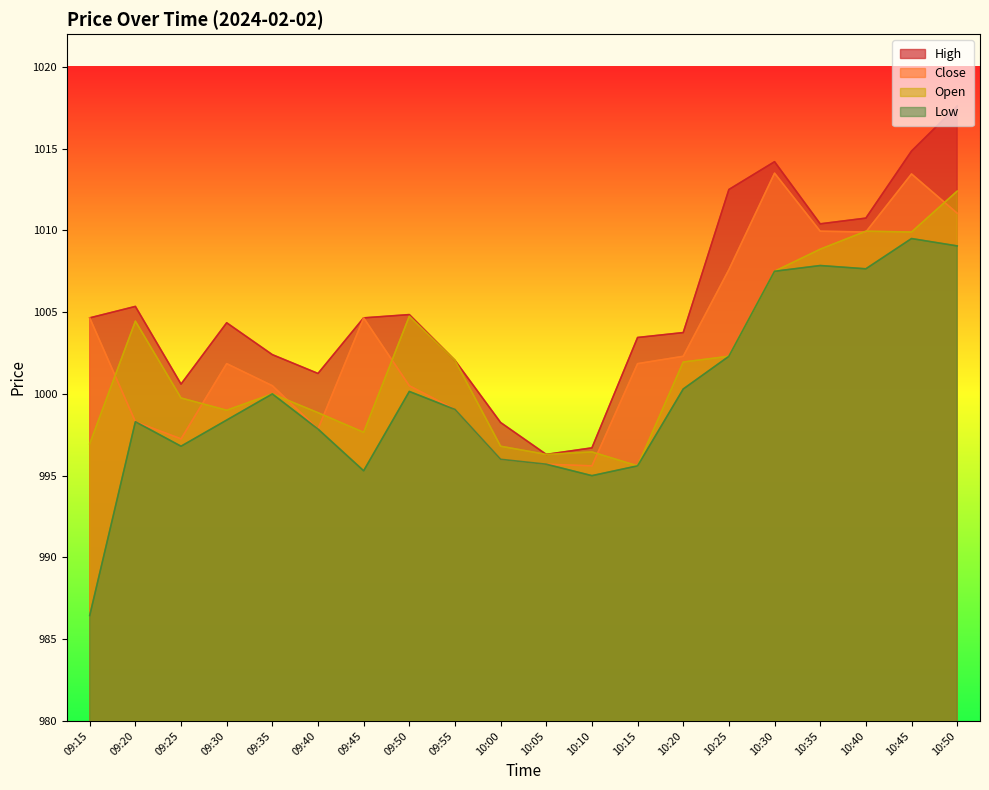

What is the average value of the Close series?

1003.1